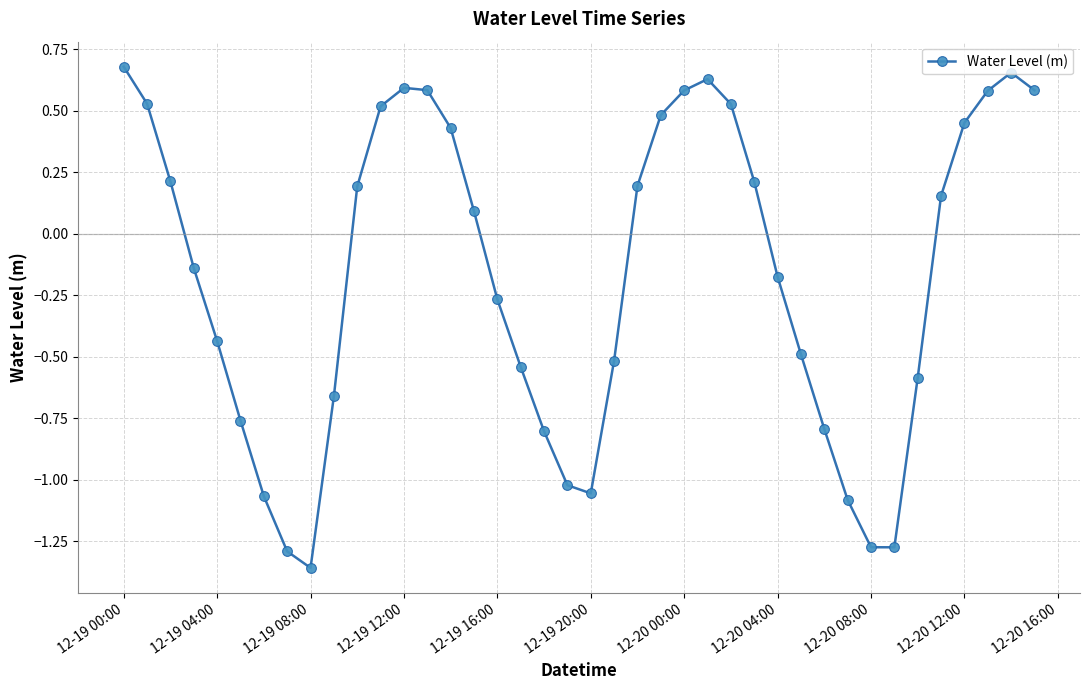

True or false: the data has more than 1 interior local peaks.

True